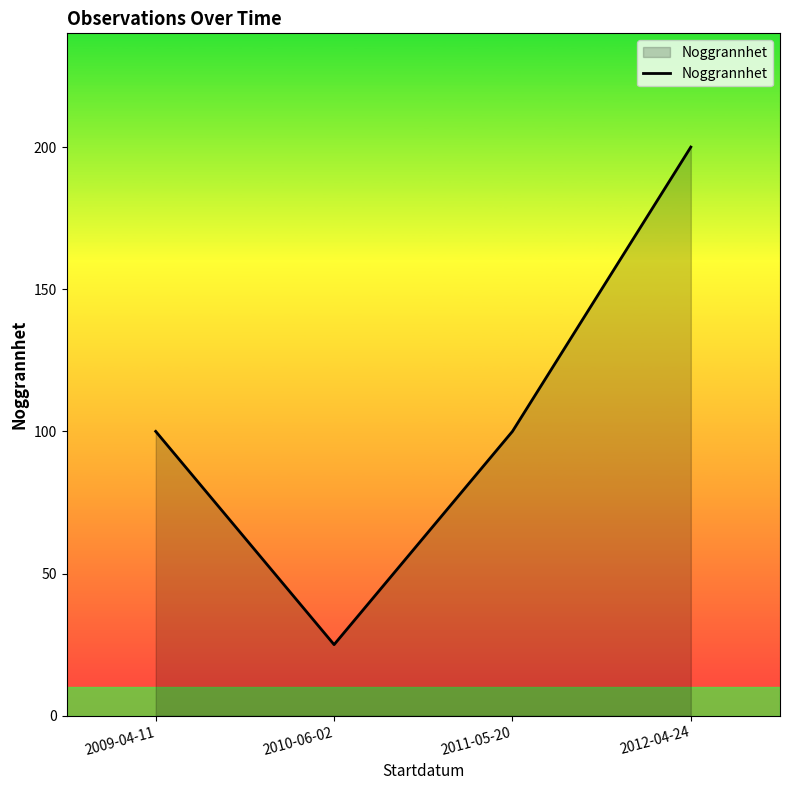

What is the maximum value shown in the chart?

200